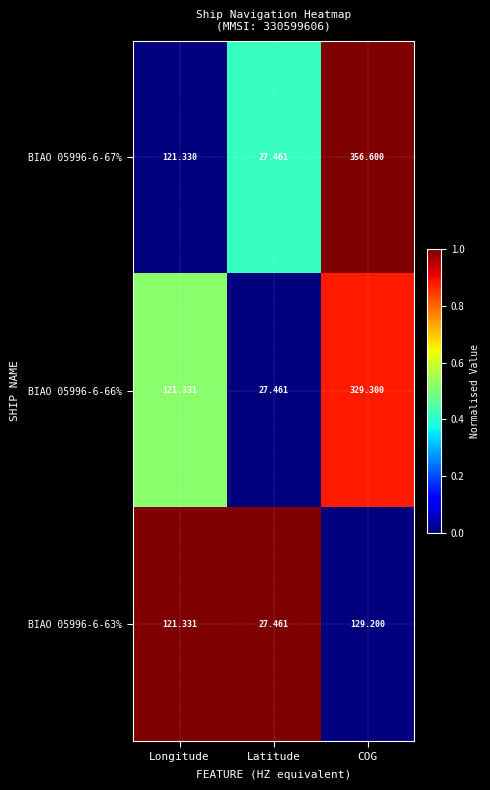

Where does the BIAO 05996-6-66% series first go above 121?

Longitude